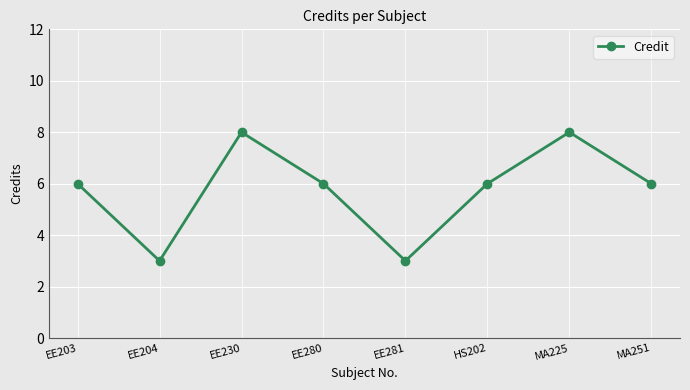

What is the value of the 2nd point from the left?

3